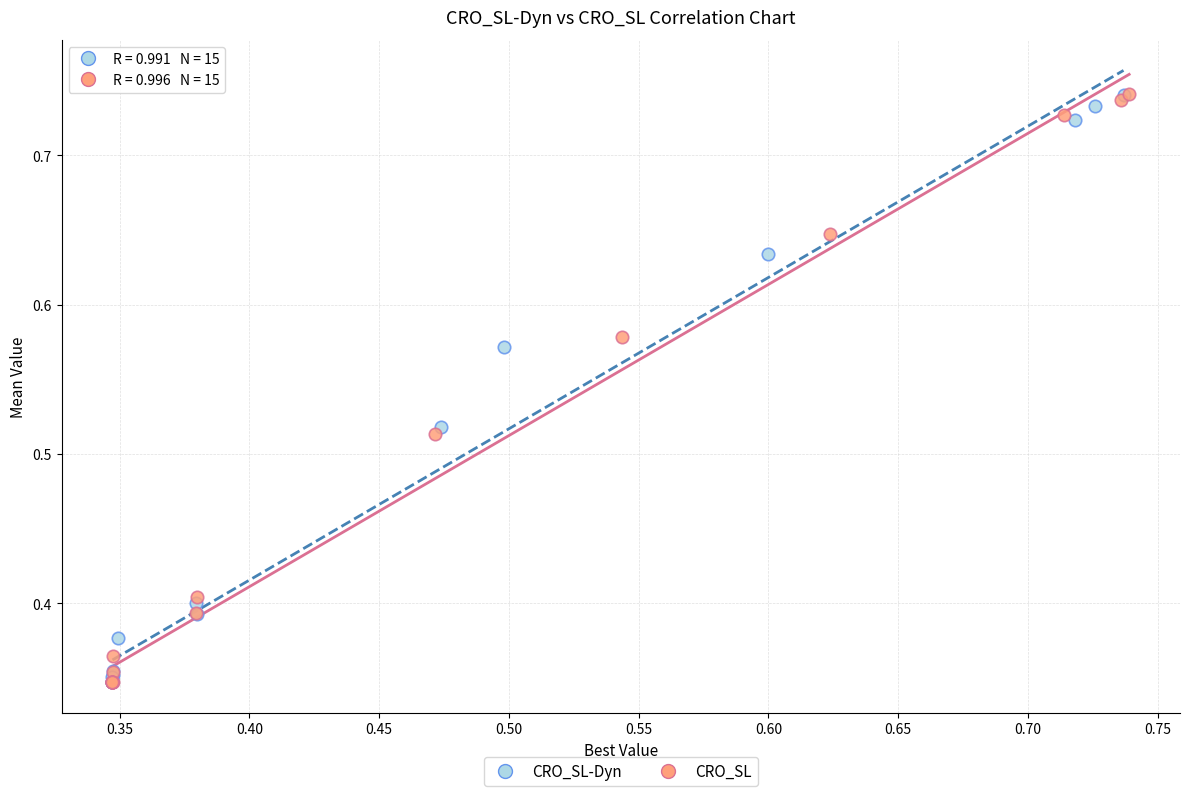

Which series has the widest spread of Y values?

CRO_SL